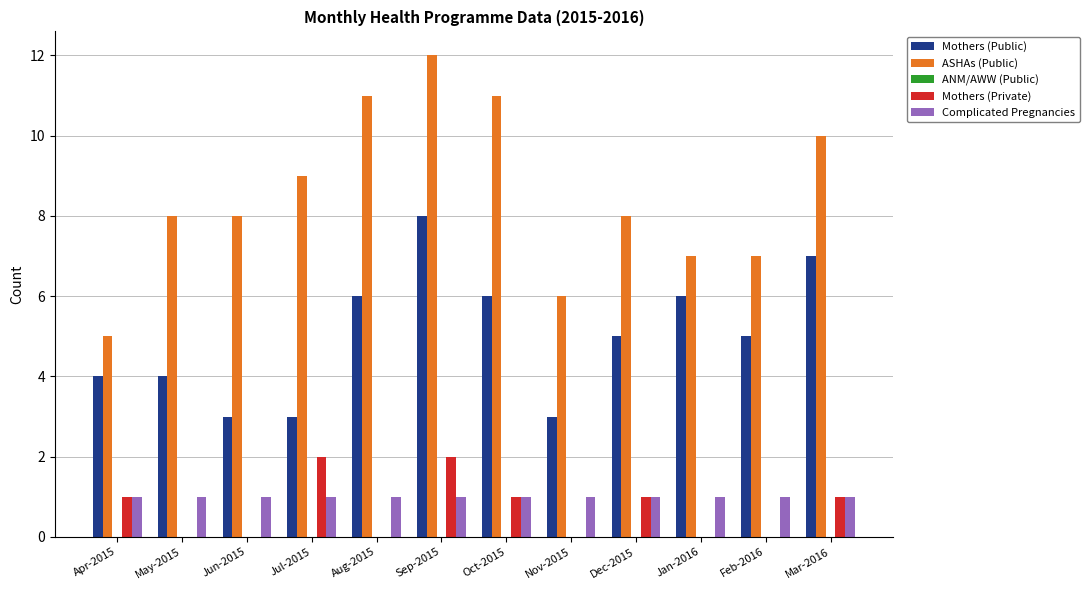

True or false: ASHAs (Public) has a value of 8 at May-2015.

True